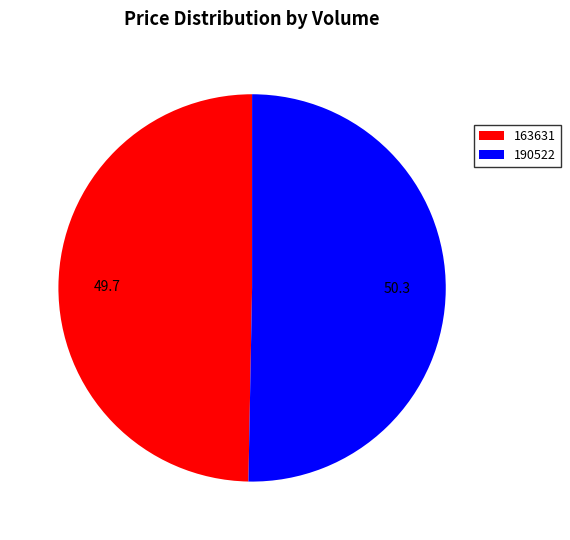

Approximately how many times larger is the value at 163631 compared to 190522?

1.0